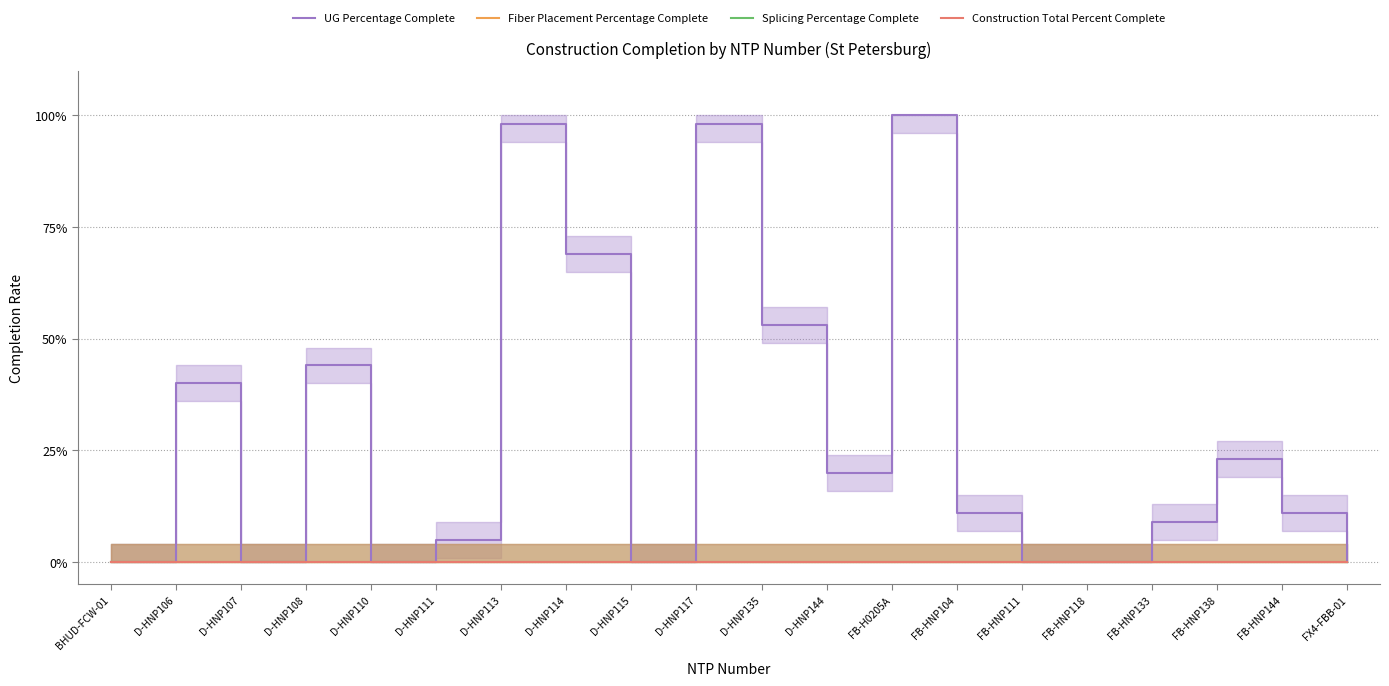

Which label corresponds to the smallest value in the chart?

BHUD-FCW-01